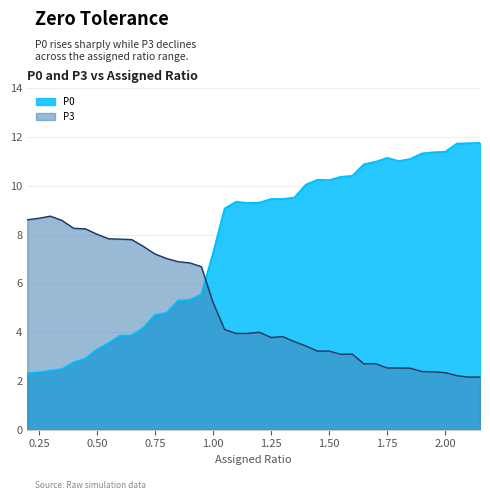

The value of P0 at 0.00 is 3.1. True or false?

False